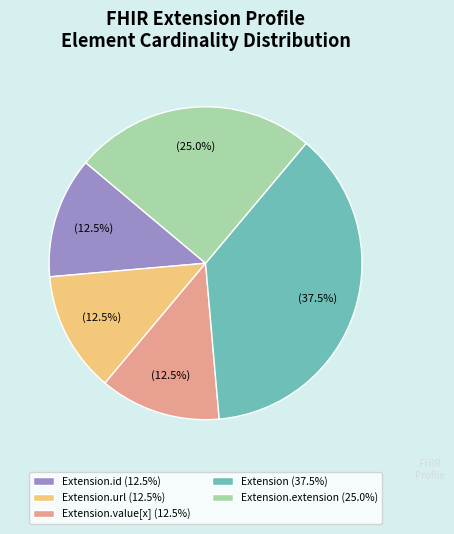

Is there a majority slice in this chart?

No